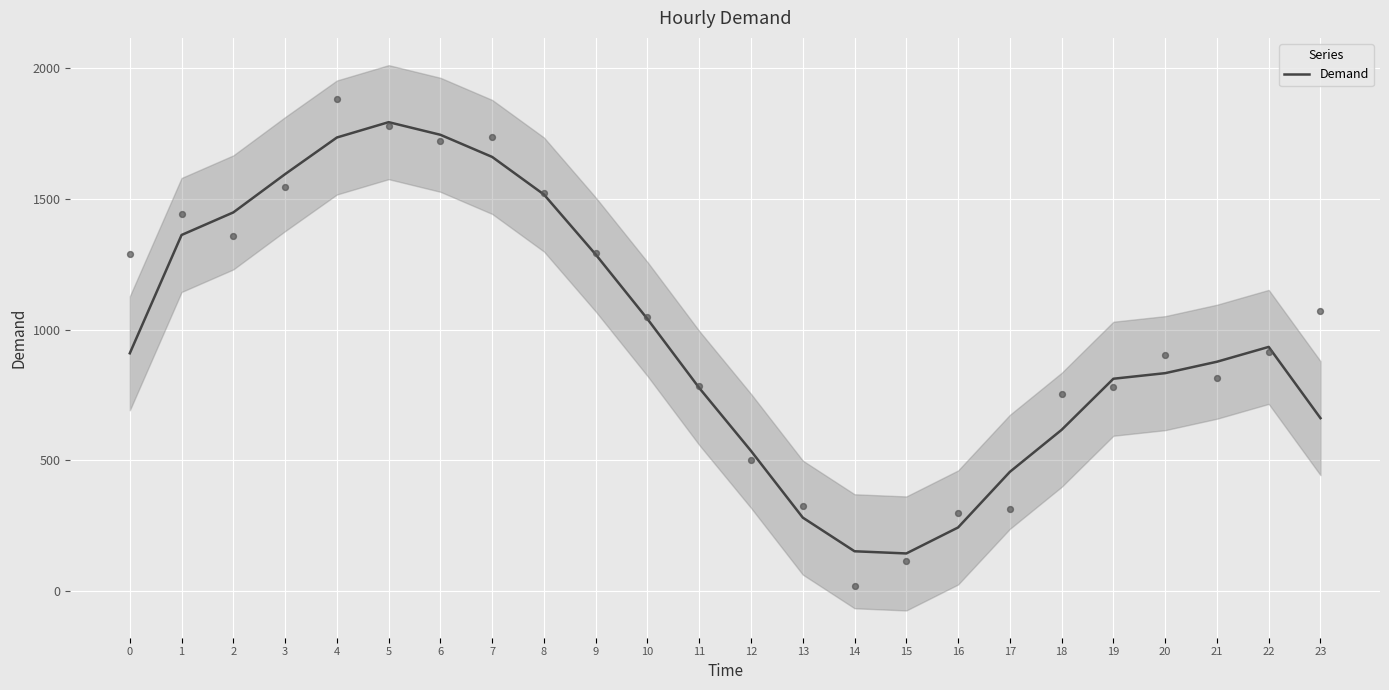

What is the ratio of the value at 5 to the value at 4?

1.0